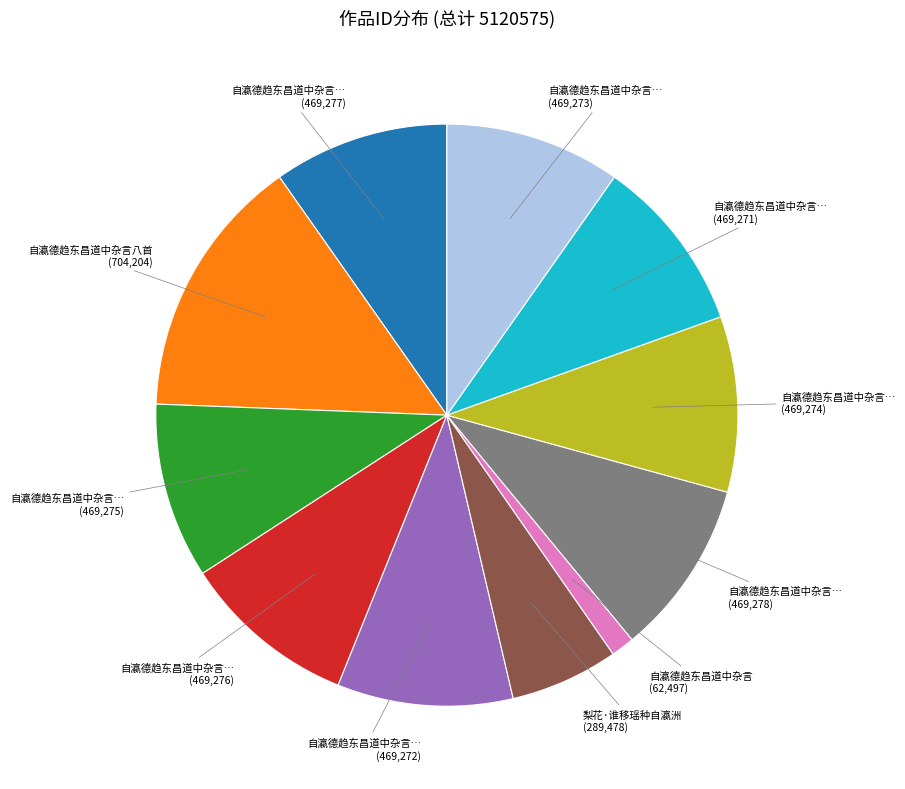

Does any single category account for the majority?

No